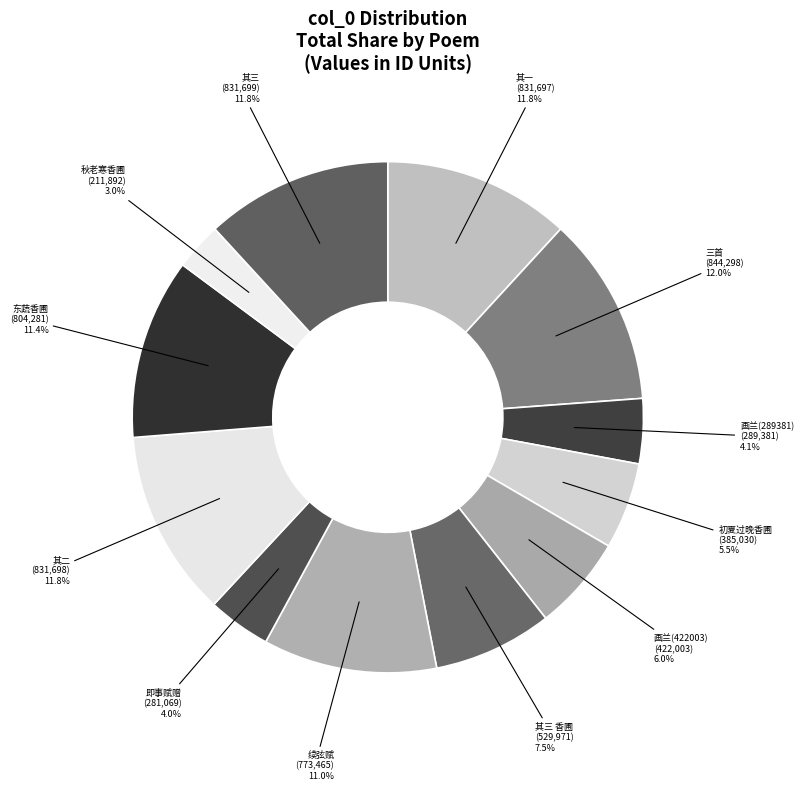

What is the smallest slice in the pie chart?

秋老寒香圃